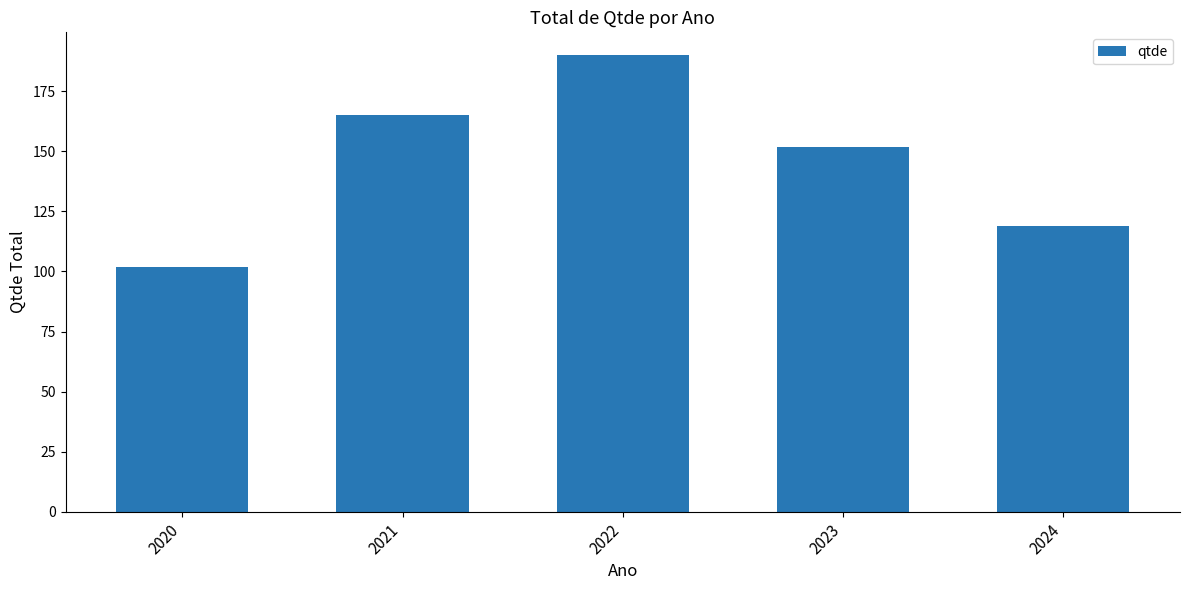

What is the value of the 4th bar from the left?

152